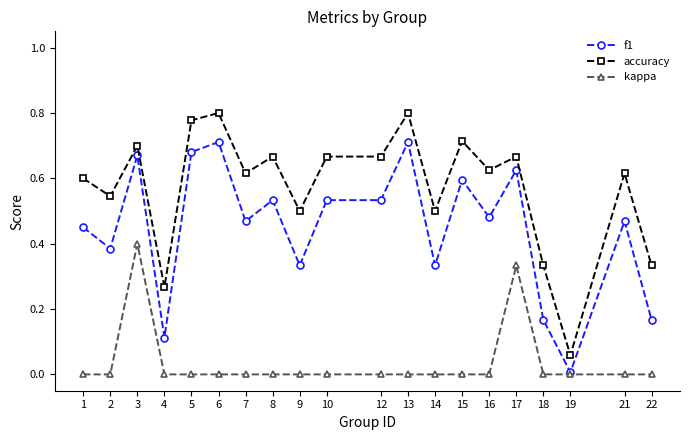

At which label does accuracy reach its minimum?

19